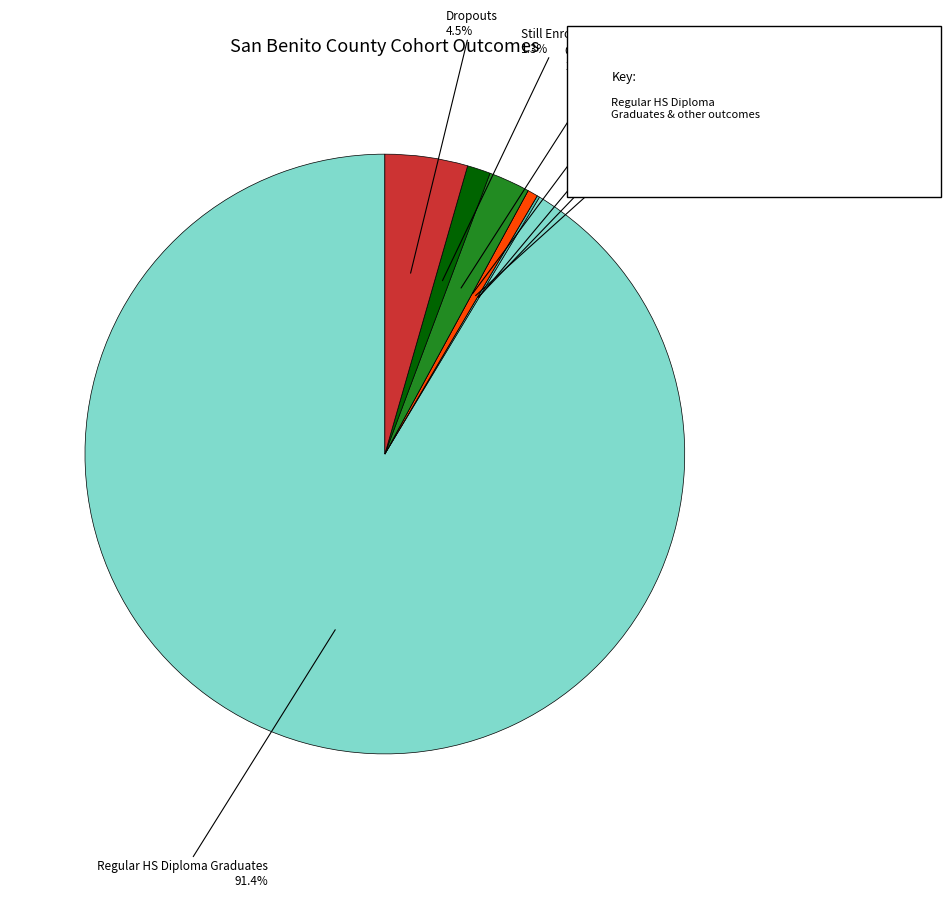

Rank the categories by value from lowest to highest.

Adult Education H.S. Diploma, GED Completers, CHSPE Completers, Special Education Certificate of Completion, Still Enrolled, Other Transfers, Dropouts, Regular HS Diploma Graduates